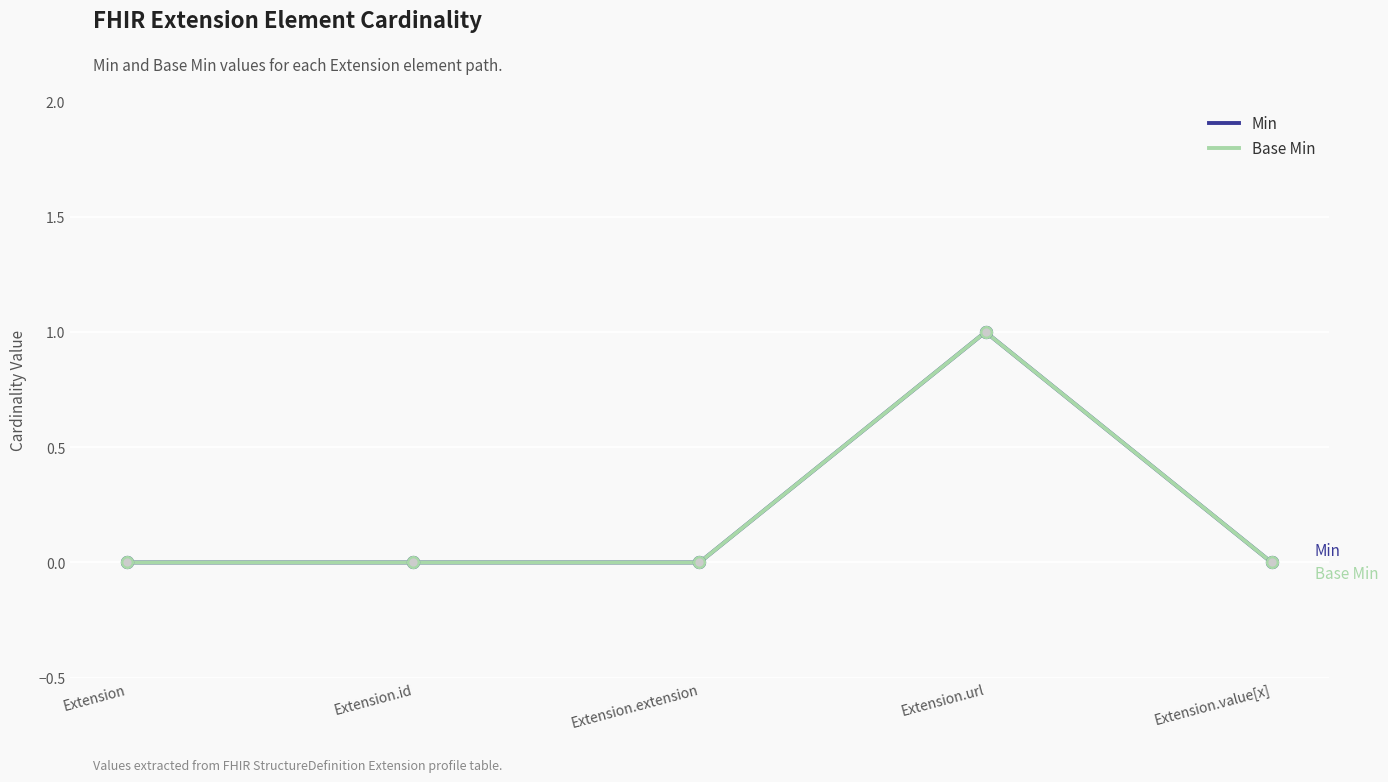

Which series has the largest total across all categories?

Min